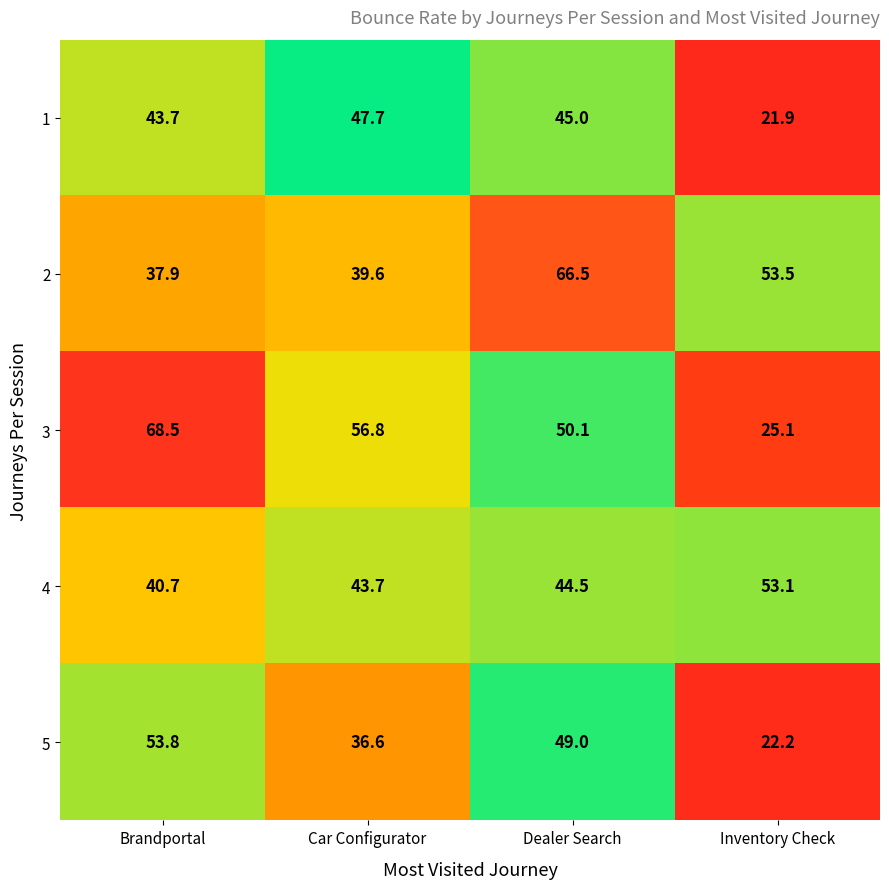

What is the average value of the 4 series?

45.5